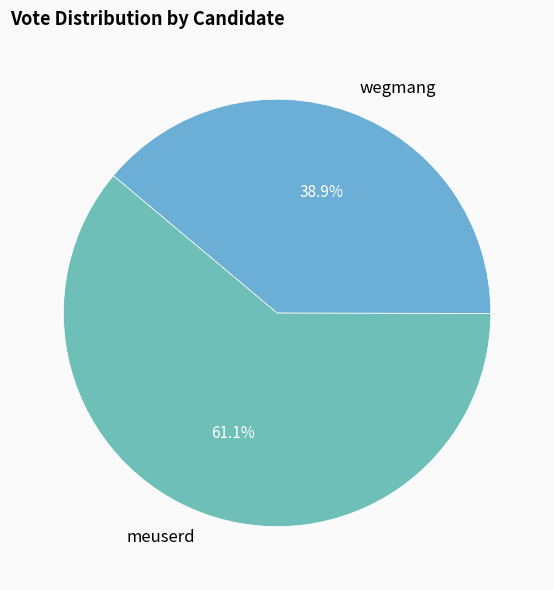

Which category has the smallest portion of the pie?

wegmang